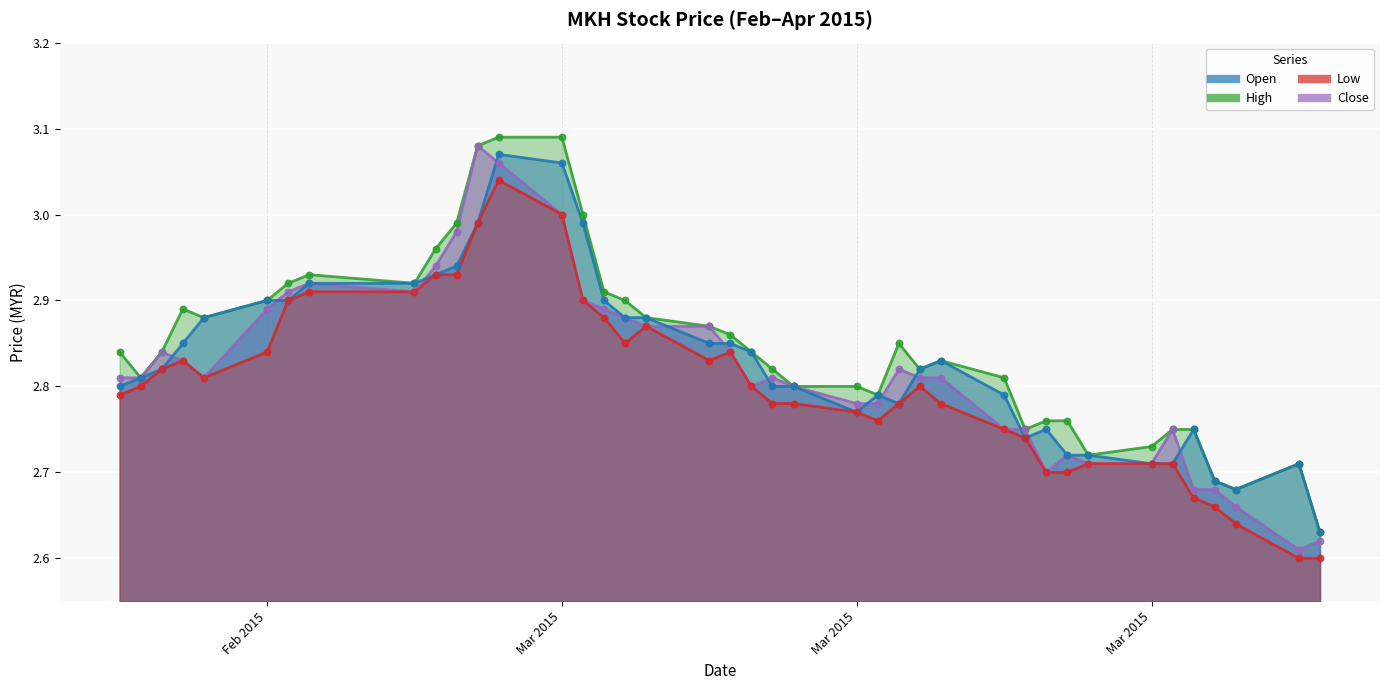

Which series reaches the maximum Y coordinate?

high